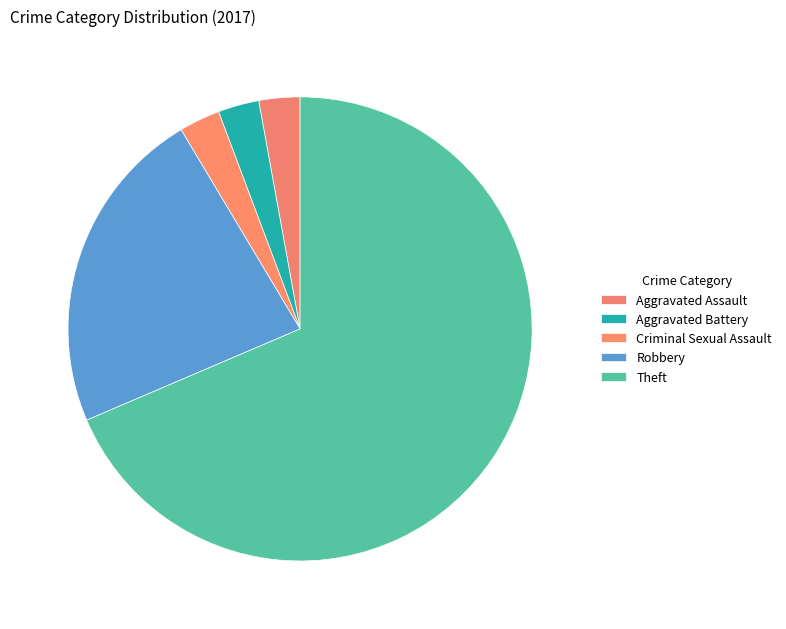

Which slice is the largest?

Theft